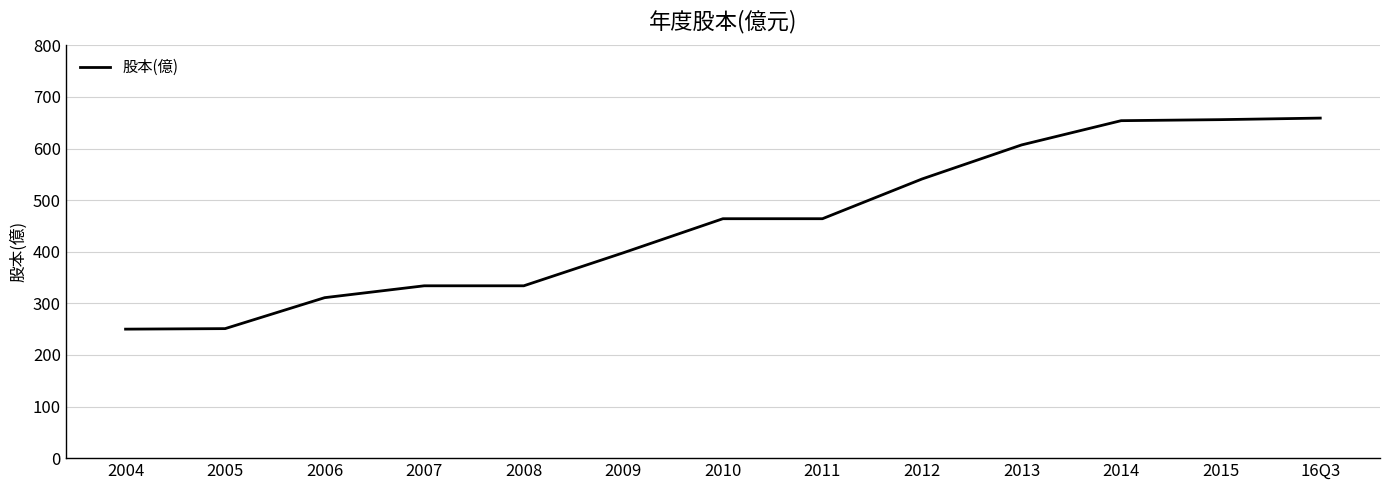

What is the greatest value displayed?

659